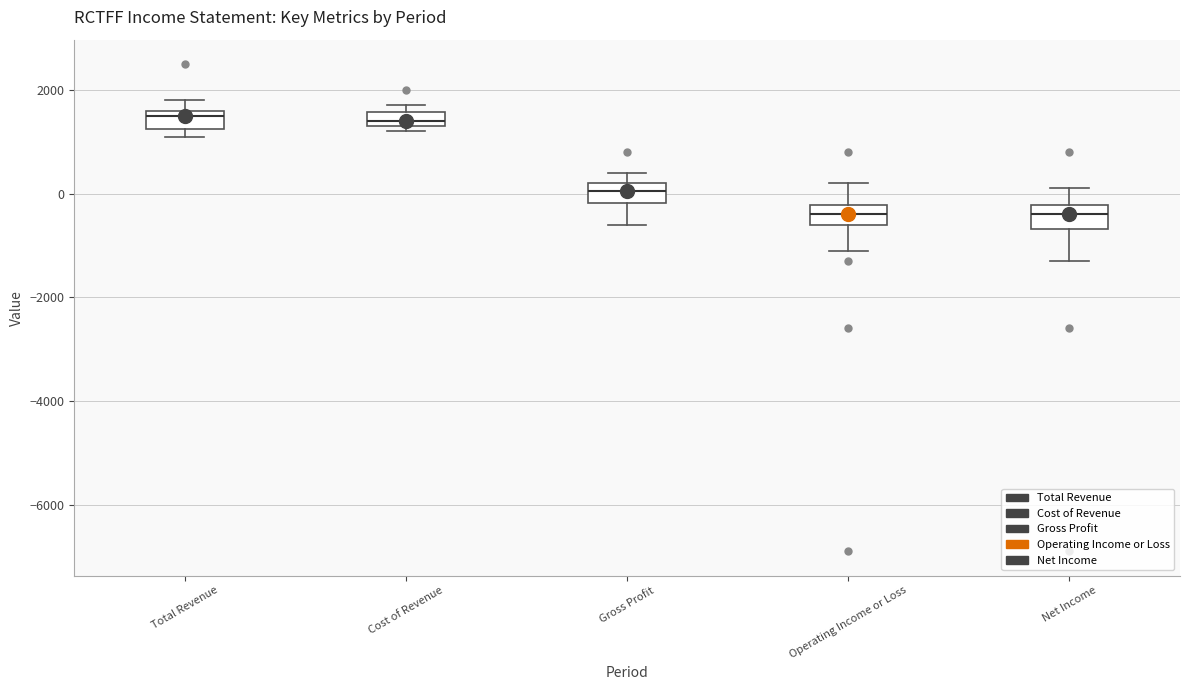

Where is the upper edge of the box for Cost of Revenue on the y-axis? The values are not printed on the chart, so give them approximately, as read against the axis.

1600